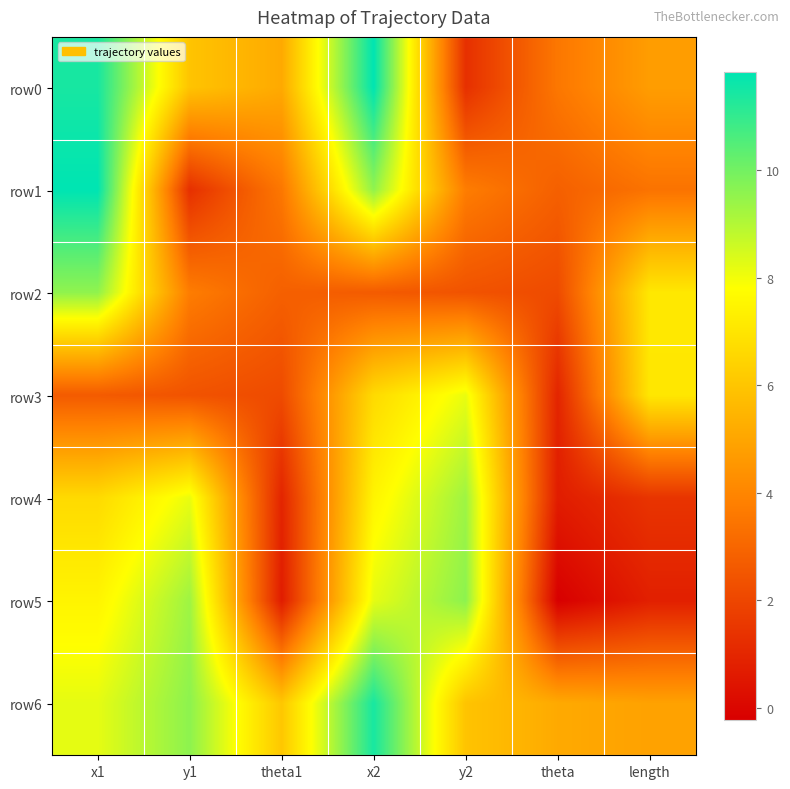

Reading right to left, list all the values displayed in this chart.

row0: length=4.7	theta=3.5	y2=1.3	x2=11.8	theta1=5.1	y1=5.9	x1=11.4
row1: length=3.4	theta=2.8	y2=3.7	x2=9.5	theta1=3.5	y1=1.3	x1=11.8
row2: length=7.1	theta=2.1	y2=2.4	x2=2.7	theta1=2.8	y1=3.7	x1=9.5
row3: length=7.1	theta=1.0	y2=8.1	x2=6.7	theta1=2.1	y1=2.4	x1=2.7
row4: length=1.4	theta=0.7	y2=9.3	x2=7.5	theta1=1.0	y1=8.1	x1=6.7
row5: length=0.8	theta=-0.2	y2=9.6	x2=8.2	theta1=0.7	y1=9.3	x1=7.5
row6: length=4.9	theta=5.1	y2=5.9	x2=11.4	theta1=6.1	y1=9.6	x1=8.2